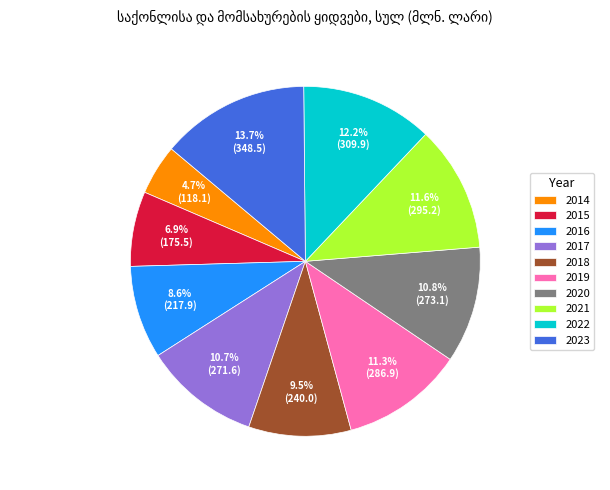

Which category has the smallest portion of the pie?

2014